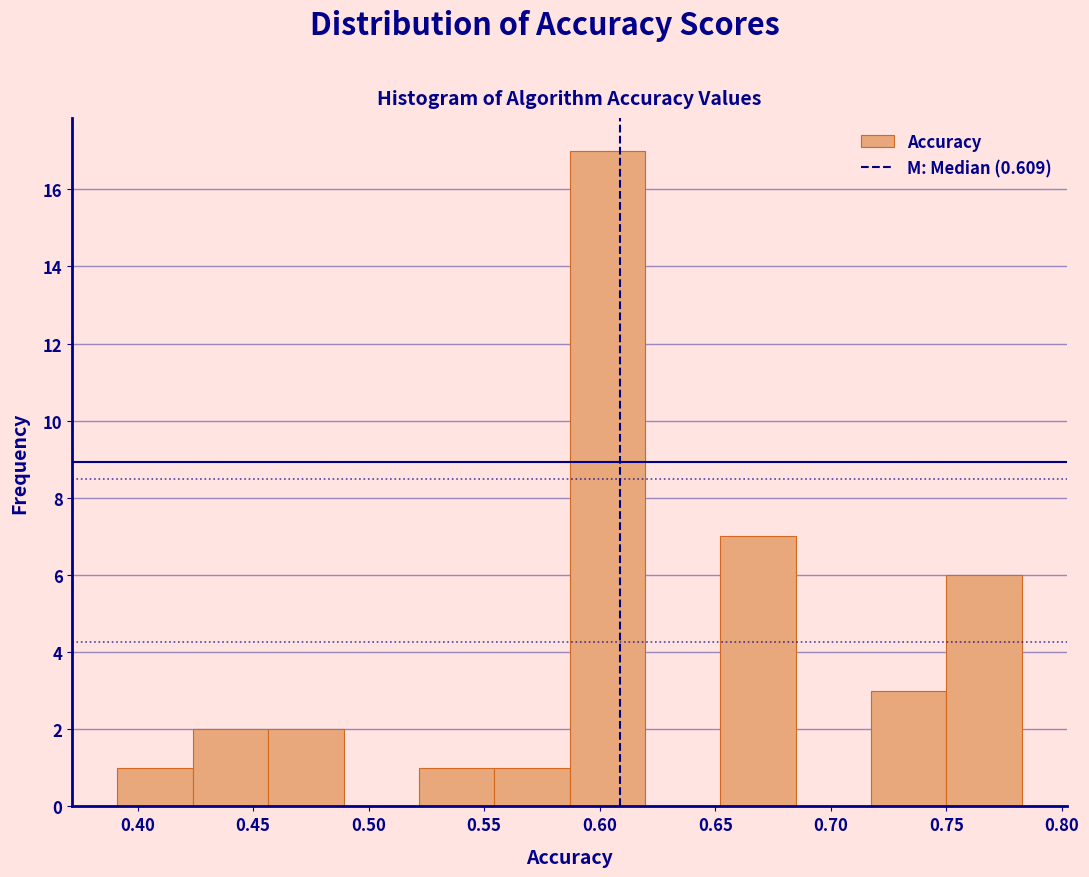

Over which range of the x-axis is the bar tallest?

0.585 to 0.620